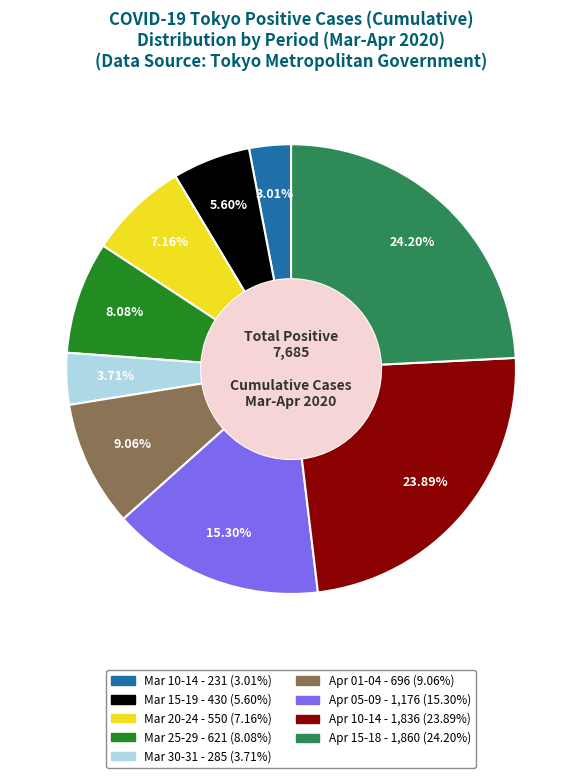

Does any single category account for the majority?

No